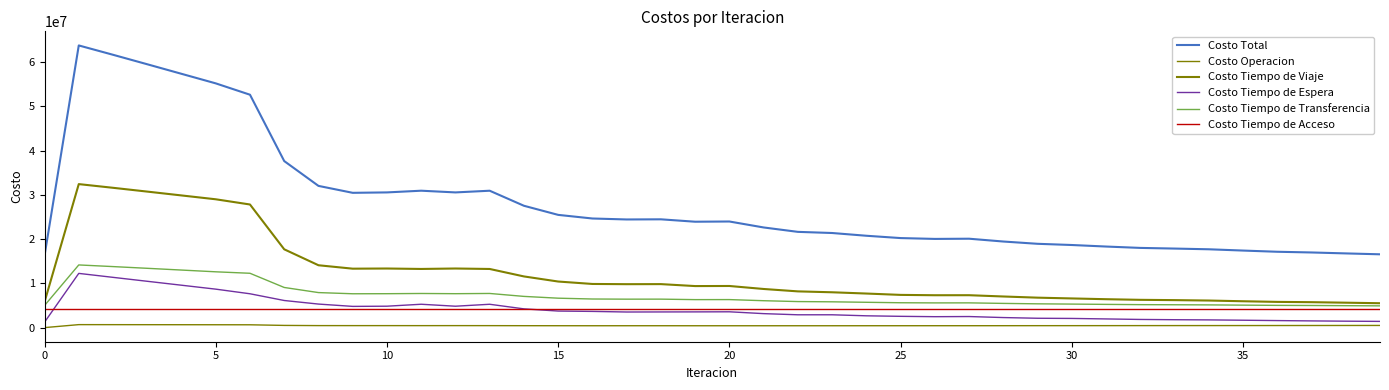

How many lines are shown in the chart?

6